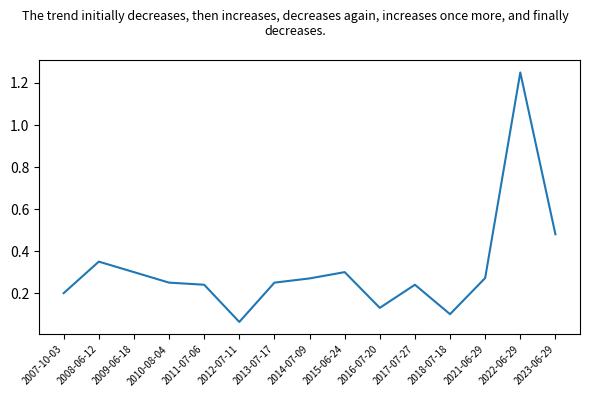

Is it true that the value at 2010-08-04 is 0.2?

True